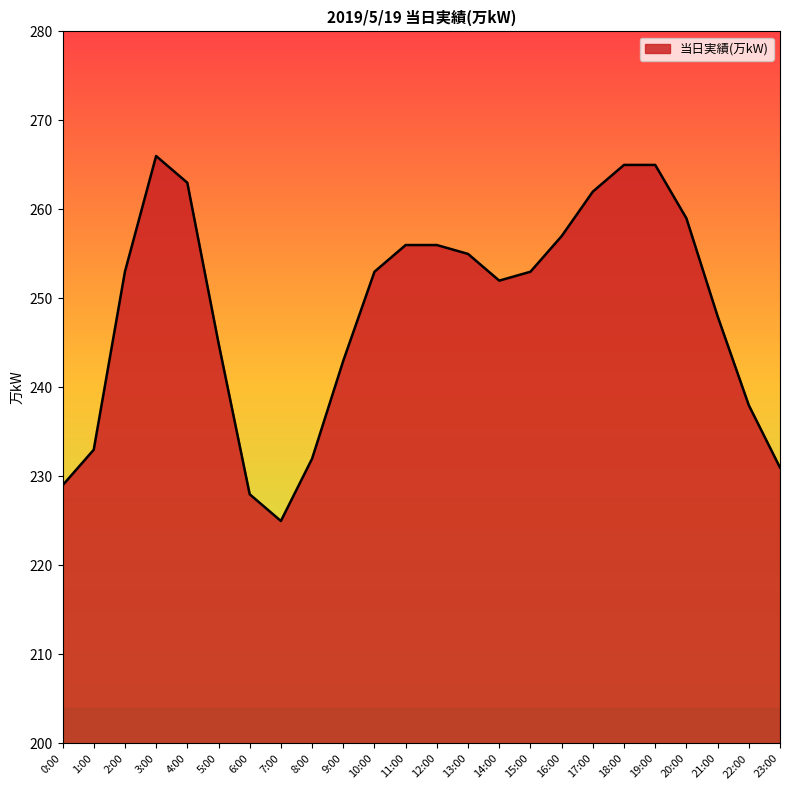

At which category does the chart reach its peak across all series?

3:00